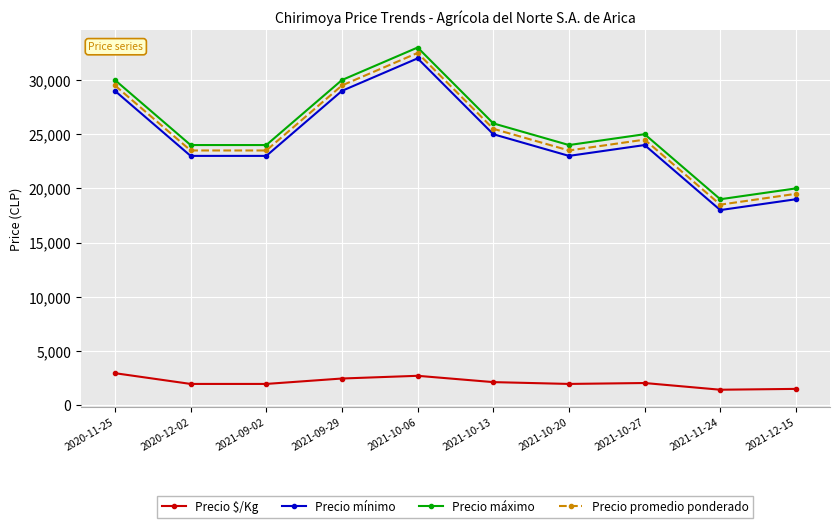

At how many categories does at least one series exceed 5842?

10